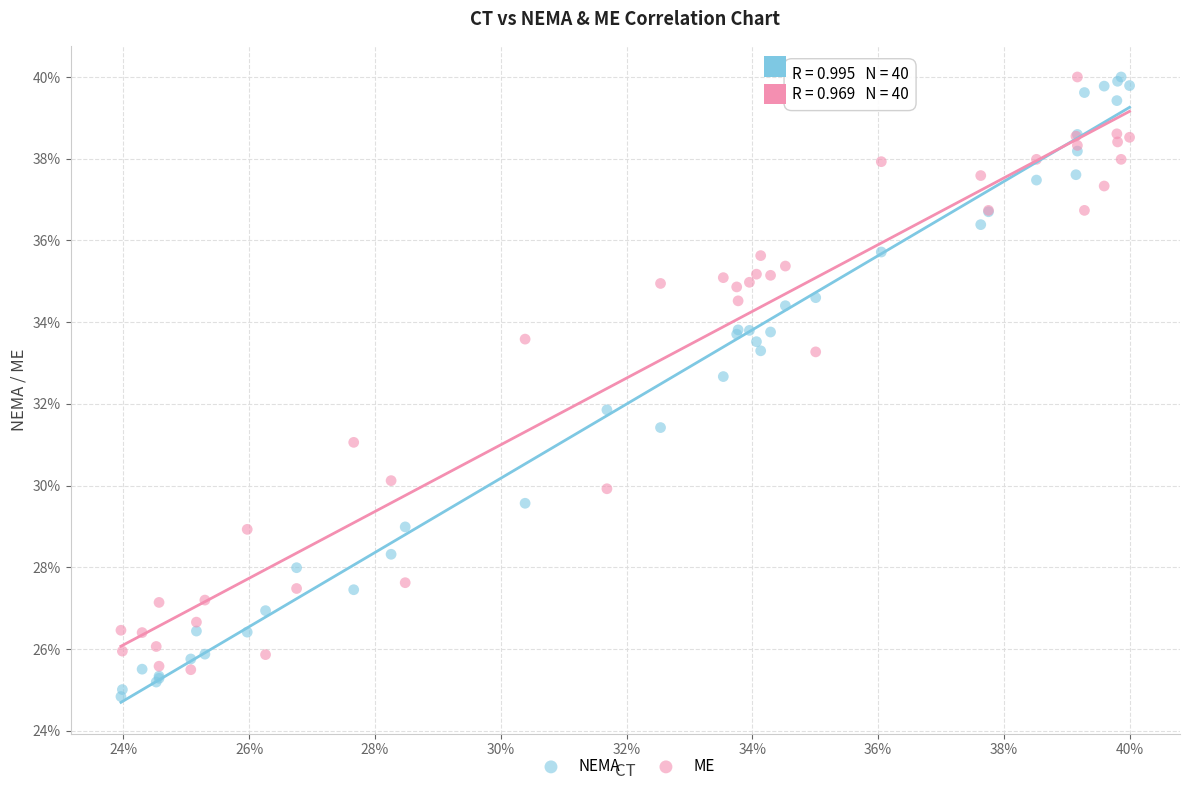

Which series reaches the minimum Y coordinate?

NEMA